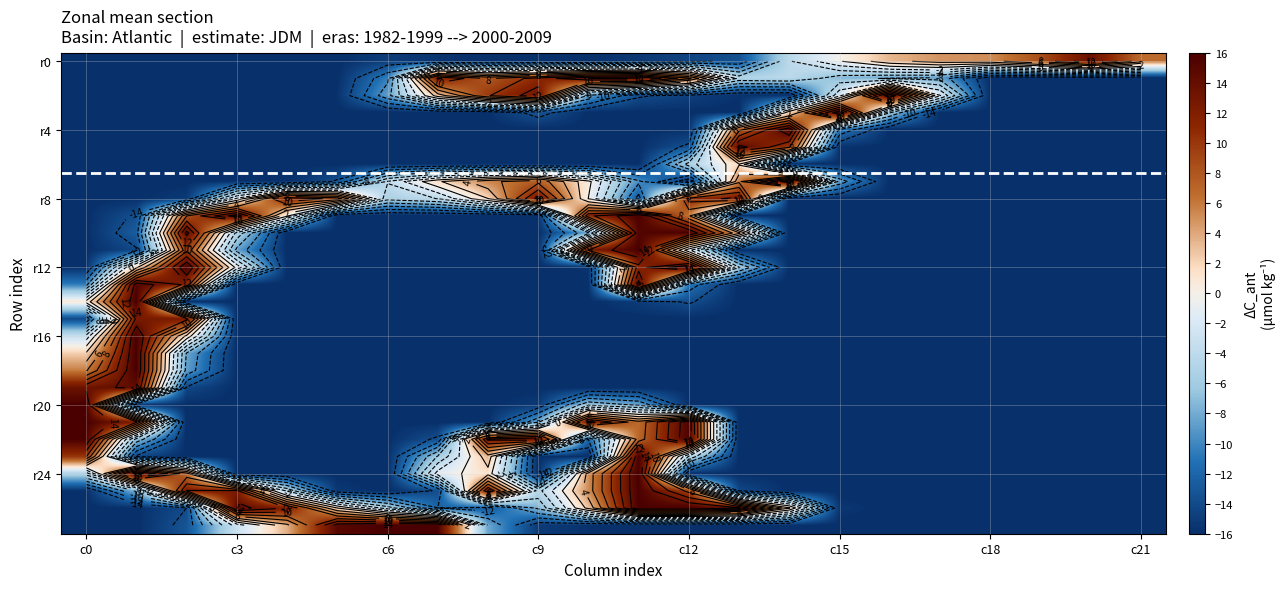

Which category has the highest value in the r8 series?

c9